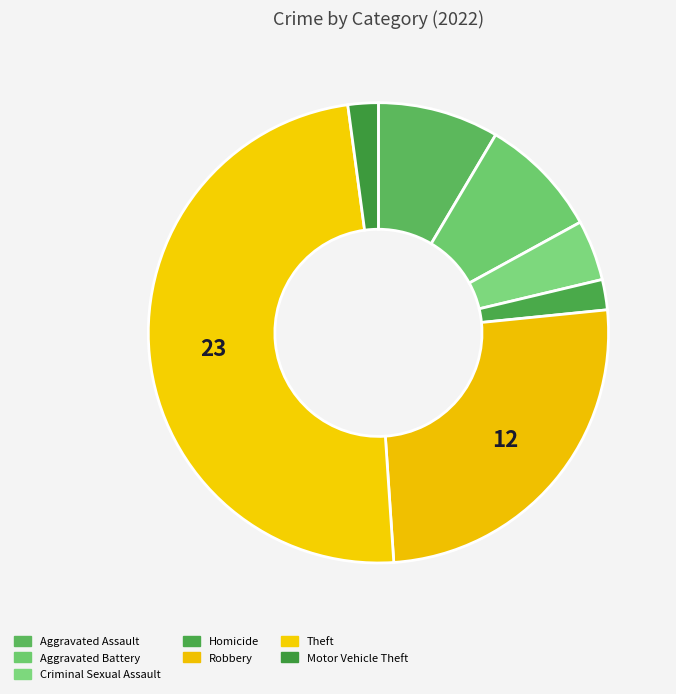

To the nearest percent, what percentage of the pie is Criminal Sexual Assault?

4%